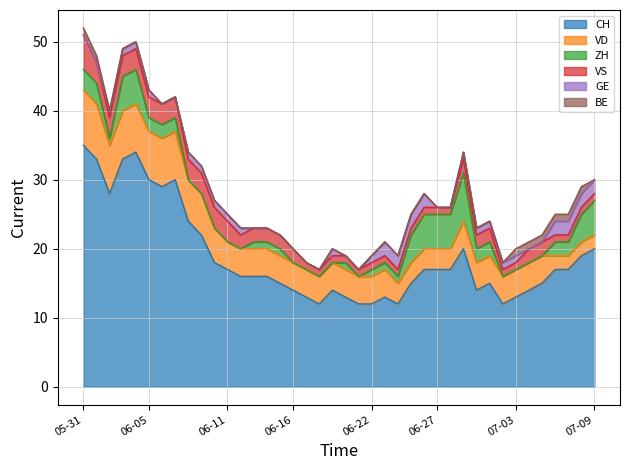

Reading right to left, list all the values displayed in this chart.

CH: 2020-07-09=20	2020-07-08=19	2020-07-07=17	2020-07-06=17	2020-07-05=15	2020-07-04=14	2020-07-03=13	2020-07-02=12	2020-07-01=15	2020-06-30=14	2020-06-29=20	2020-06-28=17	2020-06-27=17	2020-06-26=17	2020-06-25=15	2020-06-24=12	2020-06-23=13	2020-06-22=12	2020-06-21=12	2020-06-20=13	2020-06-19=14	2020-06-18=12	2020-06-17=13	2020-06-16=14	2020-06-15=15	2020-06-14=16	2020-06-13=16	2020-06-12=16	2020-06-11=17	2020-06-10=18	2020-06-09=22	2020-06-08=24	2020-06-07=30	2020-06-06=29	2020-06-05=30	2020-06-04=34	2020-06-03=33	2020-06-02=28	2020-06-01=33	2020-05-31=35
VD: 2020-07-09=2	2020-07-08=2	2020-07-07=2	2020-07-06=2	2020-07-05=4	2020-07-04=4	2020-07-03=4	2020-07-02=4	2020-07-01=4	2020-06-30=4	2020-06-29=4	2020-06-28=3	2020-06-27=3	2020-06-26=3	2020-06-25=3	2020-06-24=3	2020-06-23=4	2020-06-22=4	2020-06-21=4	2020-06-20=4	2020-06-19=4	2020-06-18=4	2020-06-17=4	2020-06-16=4	2020-06-15=4	2020-06-14=4	2020-06-13=4	2020-06-12=4	2020-06-11=4	2020-06-10=5	2020-06-09=6	2020-06-08=6	2020-06-07=7	2020-06-06=7	2020-06-05=7	2020-06-04=7	2020-06-03=7	2020-06-02=7	2020-06-01=8	2020-05-31=8
ZH: 2020-07-09=5	2020-07-08=4	2020-07-07=2	2020-07-06=2	2020-07-05=0	2020-07-04=0	2020-07-03=0	2020-07-02=0	2020-07-01=2	2020-06-30=2	2020-06-29=7	2020-06-28=5	2020-06-27=5	2020-06-26=5	2020-06-25=4	2020-06-24=1	2020-06-23=1	2020-06-22=1	2020-06-21=0	2020-06-20=1	2020-06-19=0	2020-06-18=0	2020-06-17=0	2020-06-16=0	2020-06-15=1	2020-06-14=1	2020-06-13=1	2020-06-12=0	2020-06-11=0	2020-06-10=0	2020-06-09=0	2020-06-08=0	2020-06-07=2	2020-06-06=2	2020-06-05=2	2020-06-04=5	2020-06-03=5	2020-06-02=1	2020-06-01=3	2020-05-31=3
VS: 2020-07-09=1	2020-07-08=1	2020-07-07=1	2020-07-06=1	2020-07-05=2	2020-07-04=2	2020-07-03=1	2020-07-02=1	2020-07-01=2	2020-06-30=2	2020-06-29=2	2020-06-28=1	2020-06-27=1	2020-06-26=1	2020-06-25=1	2020-06-24=1	2020-06-23=1	2020-06-22=1	2020-06-21=1	2020-06-20=1	2020-06-19=1	2020-06-18=1	2020-06-17=1	2020-06-16=2	2020-06-15=2	2020-06-14=2	2020-06-13=2	2020-06-12=2	2020-06-11=3	2020-06-10=3	2020-06-09=3	2020-06-08=3	2020-06-07=3	2020-06-06=3	2020-06-05=3	2020-06-04=3	2020-06-03=3	2020-06-02=3	2020-06-01=3	2020-05-31=5
GE: 2020-07-09=2	2020-07-08=2	2020-07-07=2	2020-07-06=2	2020-07-05=0	2020-07-04=0	2020-07-03=1	2020-07-02=1	2020-07-01=1	2020-06-30=1	2020-06-29=1	2020-06-28=0	2020-06-27=0	2020-06-26=2	2020-06-25=2	2020-06-24=2	2020-06-23=2	2020-06-22=1	2020-06-21=0	2020-06-20=0	2020-06-19=1	2020-06-18=0	2020-06-17=0	2020-06-16=0	2020-06-15=0	2020-06-14=0	2020-06-13=0	2020-06-12=1	2020-06-11=1	2020-06-10=1	2020-06-09=1	2020-06-08=1	2020-06-07=0	2020-06-06=0	2020-06-05=1	2020-06-04=1	2020-06-03=1	2020-06-02=1	2020-06-01=0	2020-05-31=0
BE: 2020-07-09=0	2020-07-08=1	2020-07-07=1	2020-07-06=1	2020-07-05=1	2020-07-04=1	2020-07-03=1	2020-07-02=0	2020-07-01=0	2020-06-30=0	2020-06-29=0	2020-06-28=0	2020-06-27=0	2020-06-26=0	2020-06-25=0	2020-06-24=0	2020-06-23=0	2020-06-22=0	2020-06-21=0	2020-06-20=0	2020-06-19=0	2020-06-18=0	2020-06-17=0	2020-06-16=0	2020-06-15=0	2020-06-14=0	2020-06-13=0	2020-06-12=0	2020-06-11=0	2020-06-10=0	2020-06-09=0	2020-06-08=0	2020-06-07=0	2020-06-06=0	2020-06-05=0	2020-06-04=0	2020-06-03=0	2020-06-02=0	2020-06-01=1	2020-05-31=1